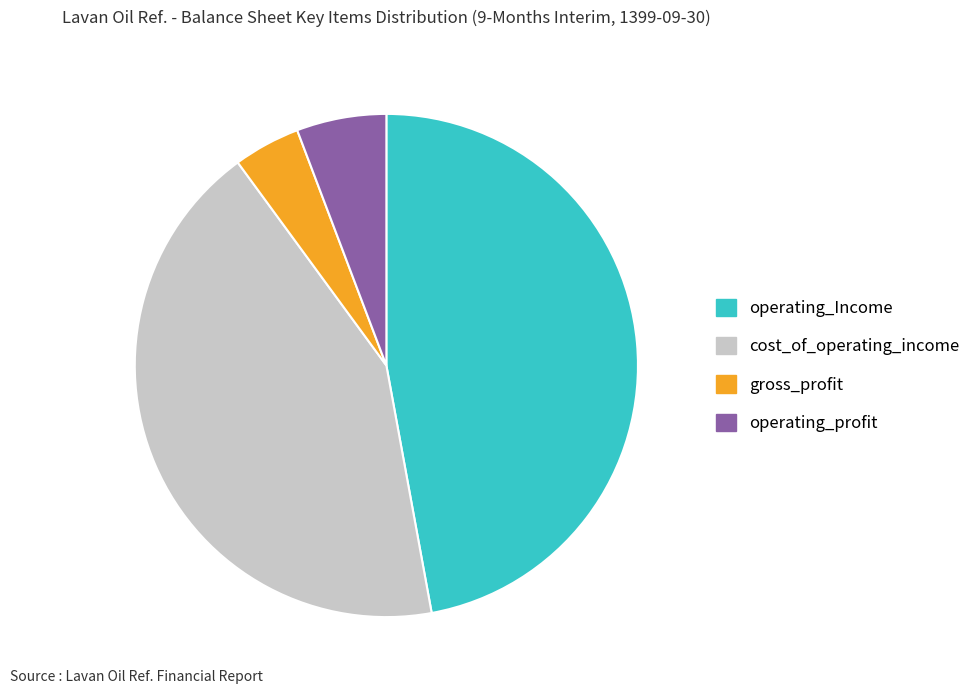

How many segments does this pie chart have?

4